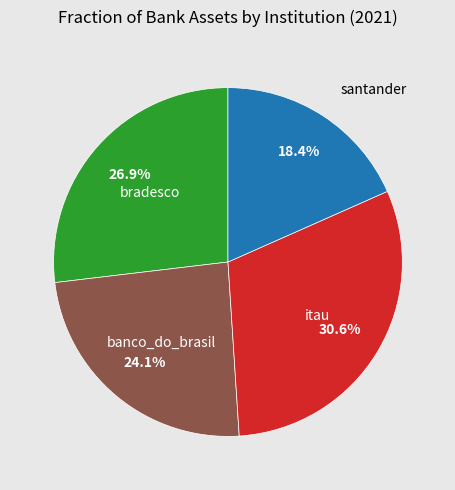

Approximately how many times larger is the value at bradesco compared to banco_do_brasil?

1.1